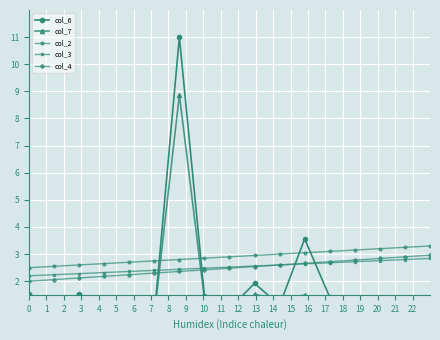

Is it true that col_4 equals 2.0 at 0?

True